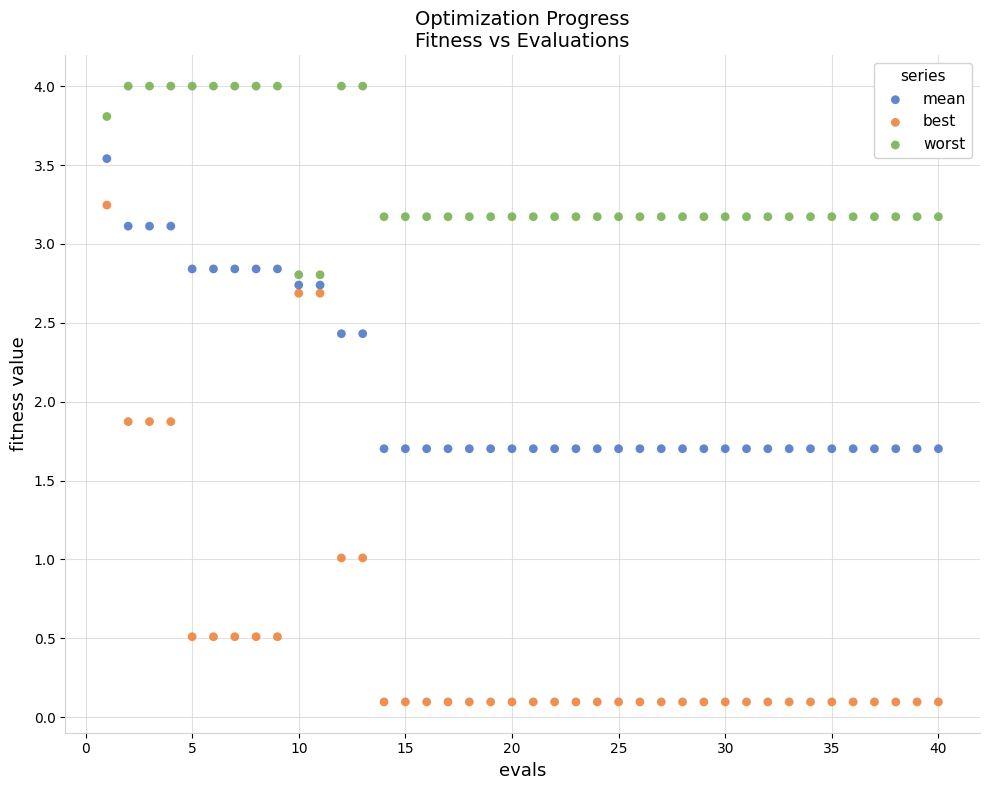

Which series reaches the maximum Y coordinate?

worst